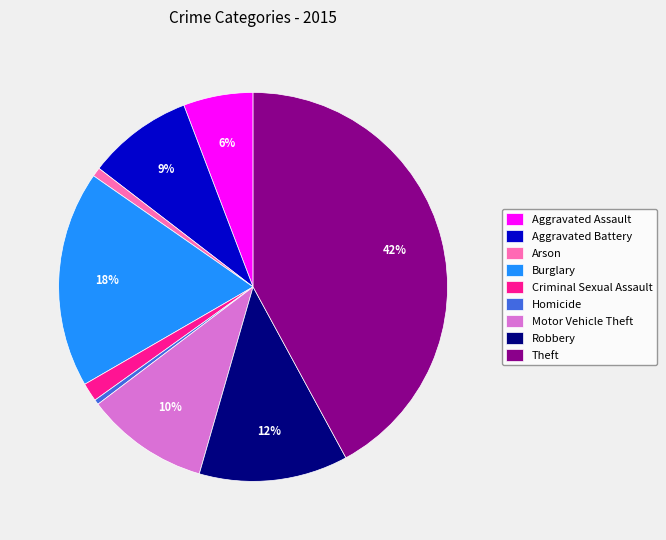

Between Arson and Robbery, which is larger?

Robbery